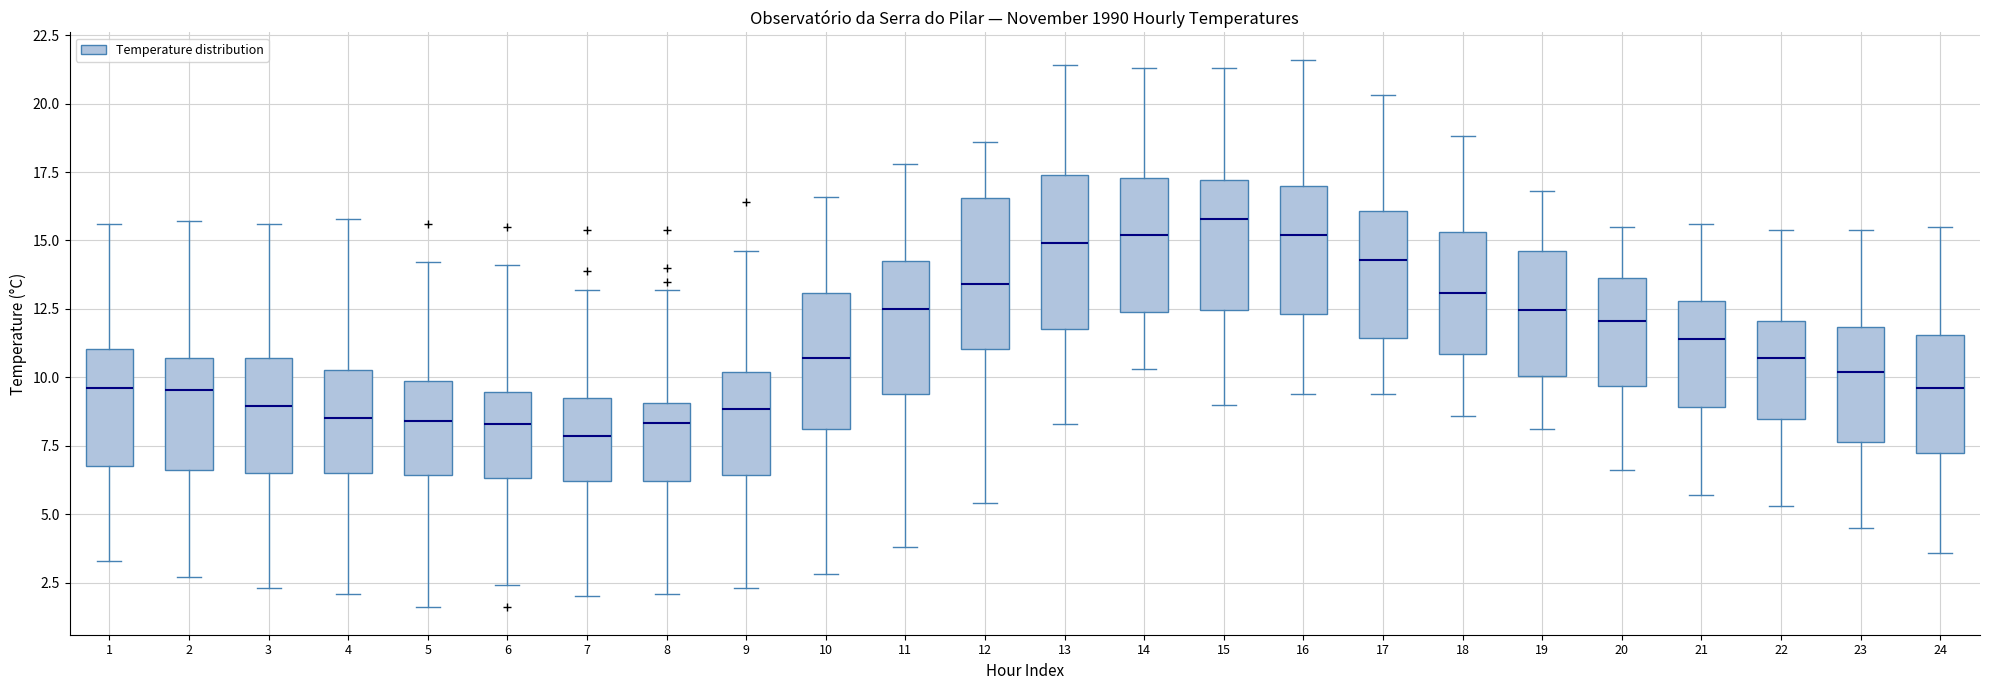

Reading left to right, transcribe this box plot: for each box, give where its median line is, the range the box spans, and where its two whiskers end, as read against the y-axis. The values are not printed on the chart, so give them approximately, as read against the axis.

1: median 9.5, box 7.0 to 11.0, whiskers 3.5 to 15.5
2: median 9.5, box 6.5 to 10.5, whiskers 2.5 to 15.5
3: median 9.0, box 6.5 to 10.5, whiskers 2.5 to 15.5
4: median 8.5, box 6.5 to 10.5, whiskers 2.0 to 16.0
5: median 8.5, box 6.5 to 10.0, whiskers 1.5 to 14.0
6: median 8.5, box 6.5 to 9.5, whiskers 2.5 to 14.0
7: median 8.0, box 6.0 to 9.5, whiskers 2.0 to 13.0
8: median 8.5, box 6.0 to 9.0, whiskers 2.0 to 13.0
9: median 9.0, box 6.5 to 10.0, whiskers 2.5 to 14.5
10: median 10.5, box 8.0 to 13.0, whiskers 3.0 to 16.5
11: median 12.5, box 9.5 to 14.5, whiskers 4.0 to 18.0
12: median 13.5, box 11.0 to 16.5, whiskers 5.5 to 18.5
13: median 15.0, box 12.0 to 17.5, whiskers 8.5 to 21.5
14: median 15.0, box 12.5 to 17.5, whiskers 10.5 to 21.5
15: median 16.0, box 12.5 to 17.0, whiskers 9.0 to 21.5
16: median 15.0, box 12.5 to 17.0, whiskers 9.5 to 21.5
17: median 14.5, box 11.5 to 16.0, whiskers 9.5 to 20.5
18: median 13.0, box 11.0 to 15.5, whiskers 8.5 to 19.0
19: median 12.5, box 10.0 to 14.5, whiskers 8.0 to 17.0
20: median 12.0, box 9.5 to 13.5, whiskers 6.5 to 15.5
21: median 11.5, box 9.0 to 13.0, whiskers 5.5 to 15.5
22: median 10.5, box 8.5 to 12.0, whiskers 5.5 to 15.5
23: median 10.0, box 7.5 to 12.0, whiskers 4.5 to 15.5
24: median 9.5, box 7.5 to 11.5, whiskers 3.5 to 15.5